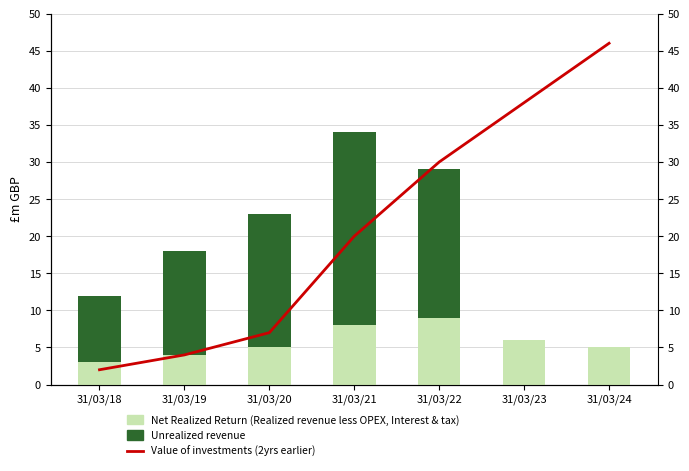

Which series has the largest total across all categories?

Value of investments (2yrs earlier)